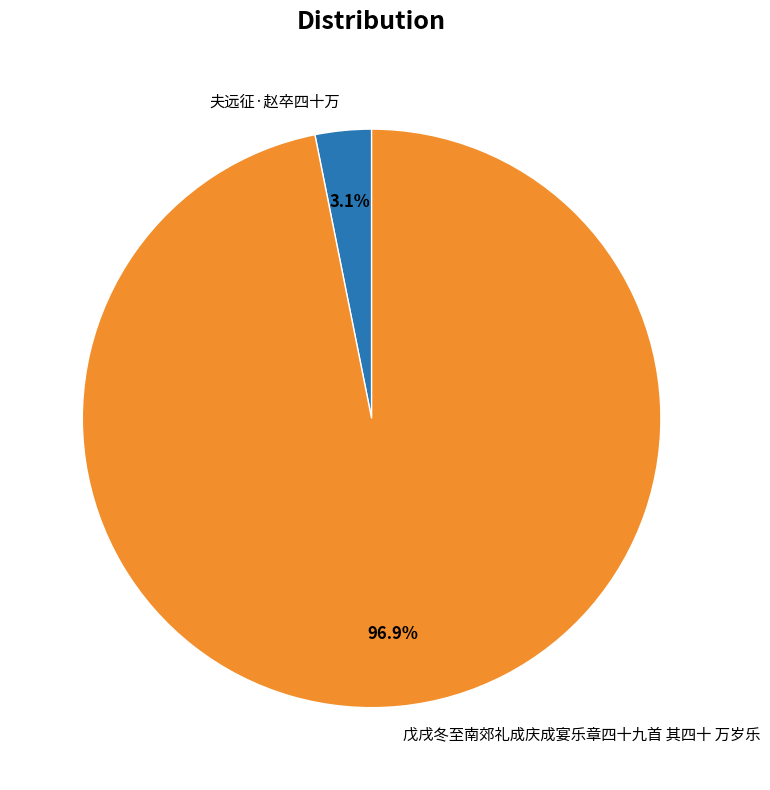

How many slices are in this pie chart?

2